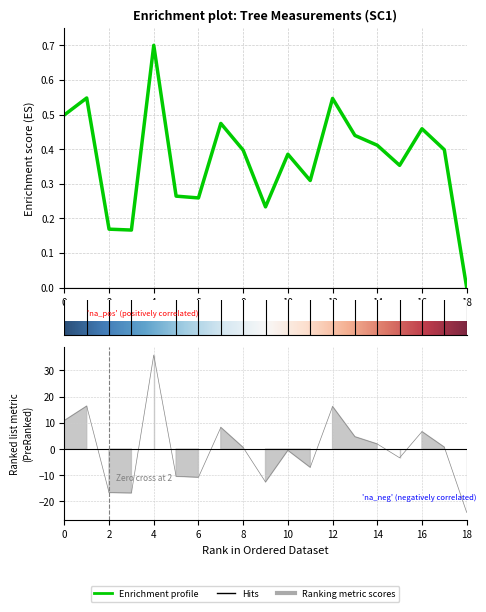

Does the chart display data point markers on the line(s)?

No